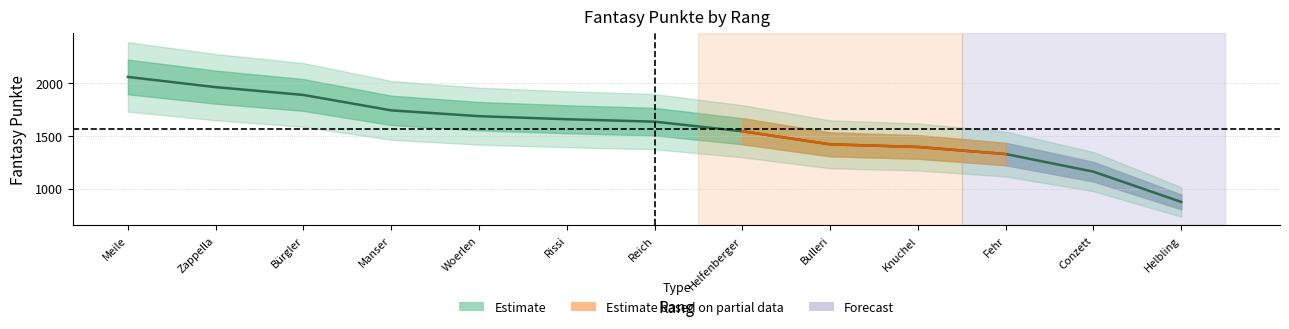

What is the sum of the values at Helfenberger and Meile?

3603